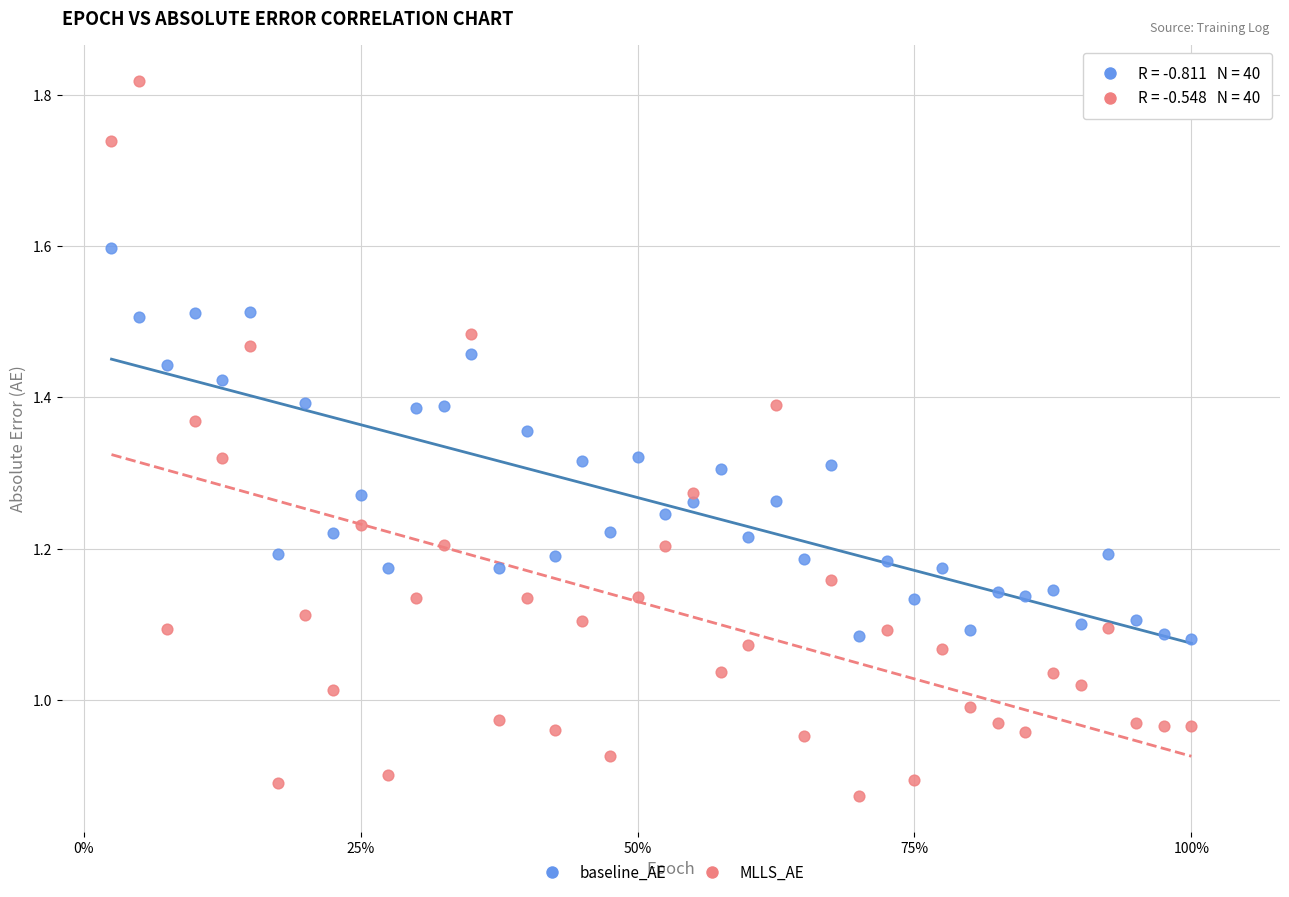

Which series contains the highest Y value?

MLLS_AE